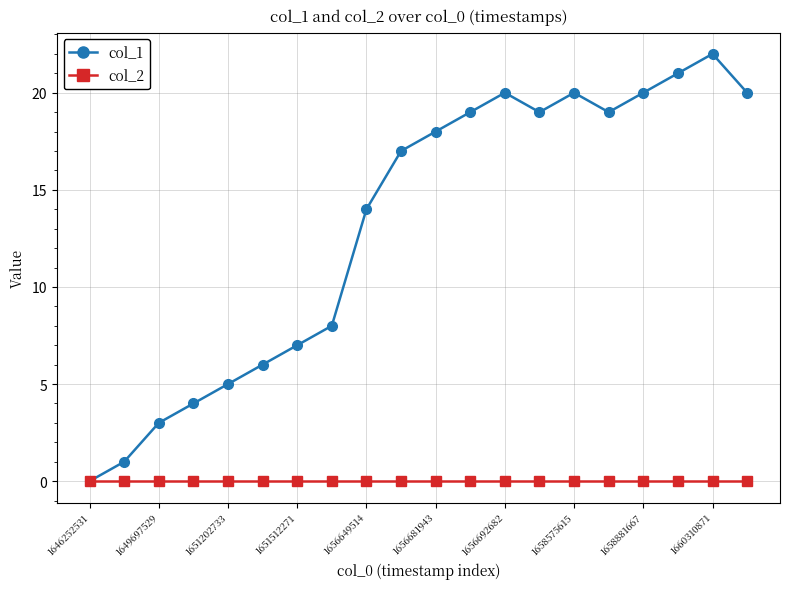

How many interior local valleys does the col_1 series have?

2